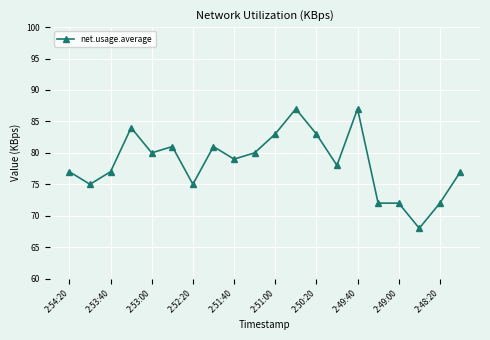

What is the minimum value shown in the chart?

68